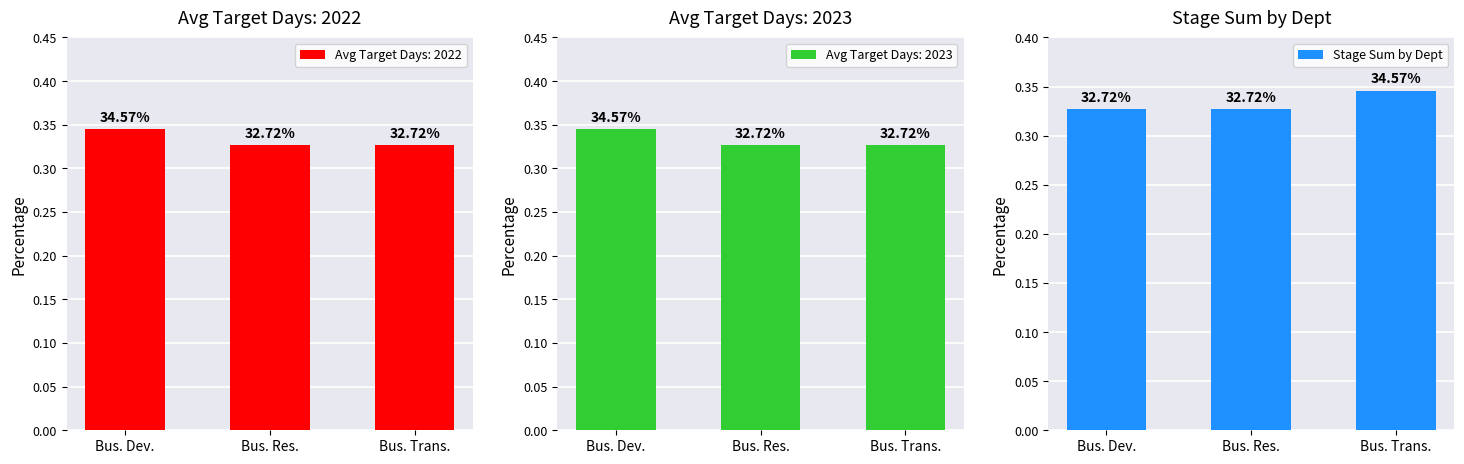

How many values are between 0 and 1?

3